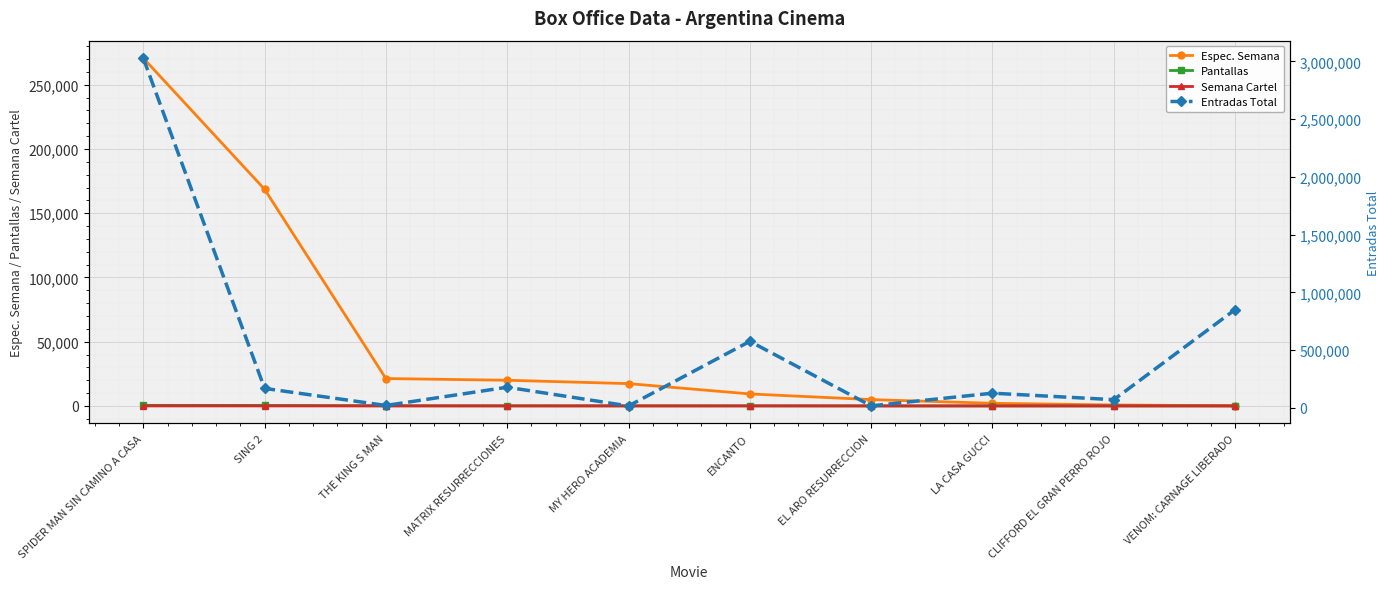

Which label corresponds to the largest value in the chart?

SPIDER MAN SIN CAMINO A CASA